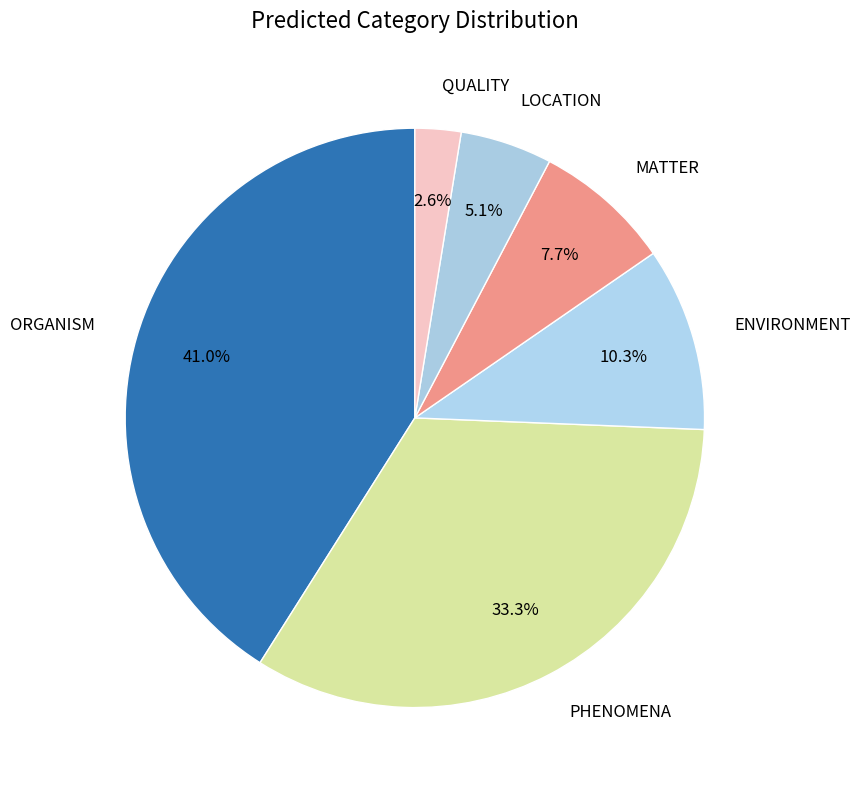

To the nearest percent, what is the combined percentage of ENVIRONMENT and PHENOMENA?

44%